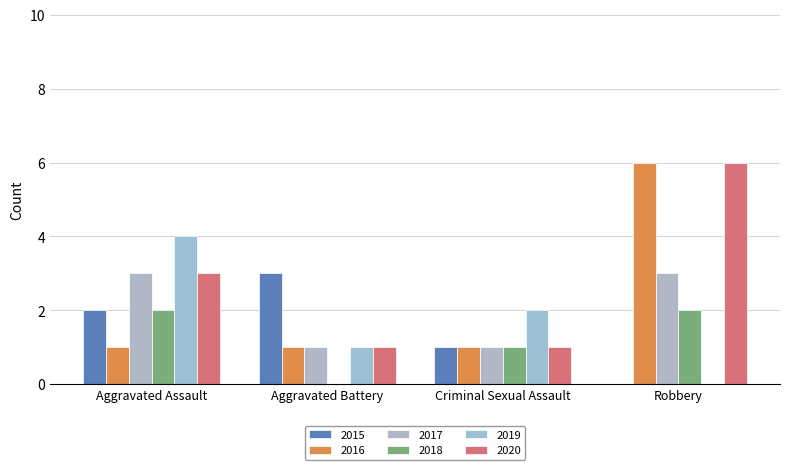

Reading right to left, what are all the values shown in this chart?

2015: 0	1	3	2
2016: 6	1	1	1
2017: 3	1	1	3
2018: 2	1	0	2
2019: 0	2	1	4
2020: 6	1	1	3